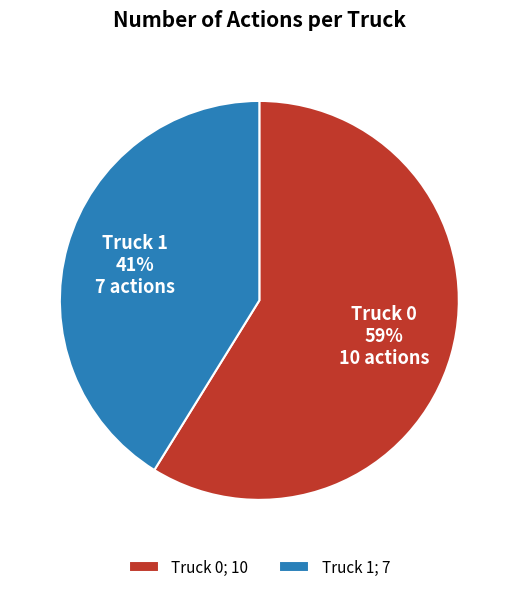

Is it true that Truck 0 is 59% of the pie?

True